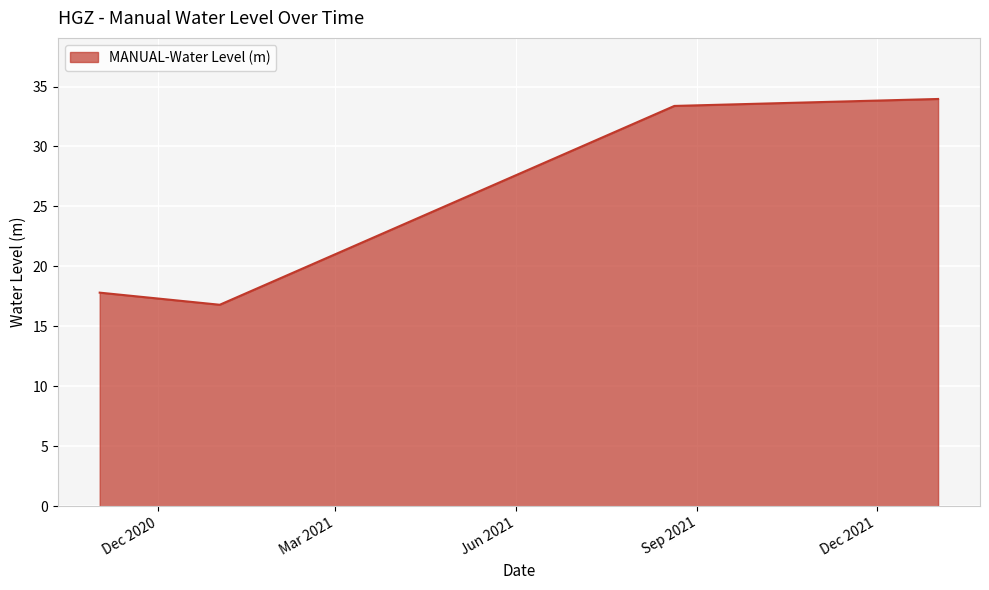

What is the greatest value displayed?

34.0